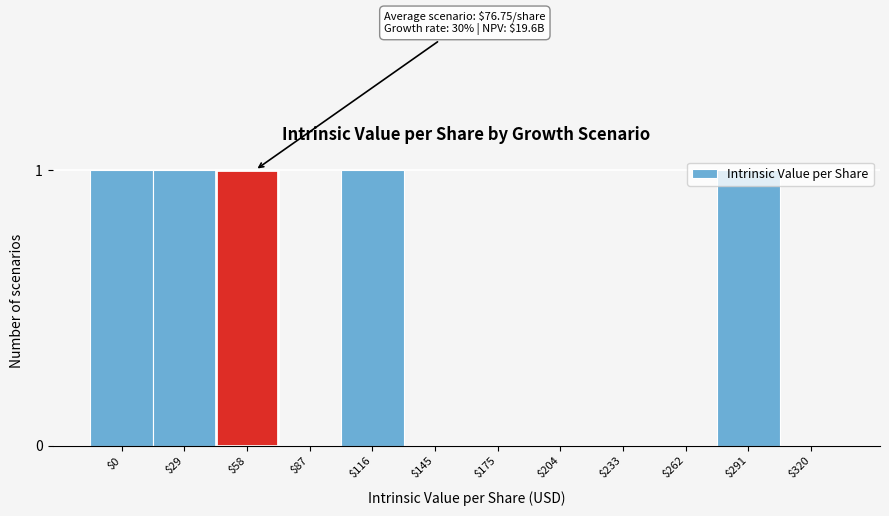

The value at $29 is 1. True or false?

True